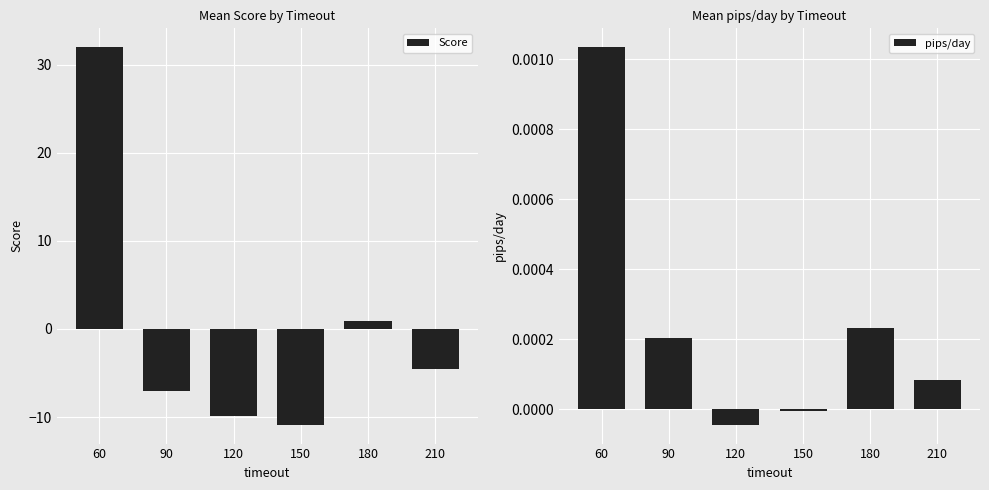

At which label does pips/day reach its minimum?

120